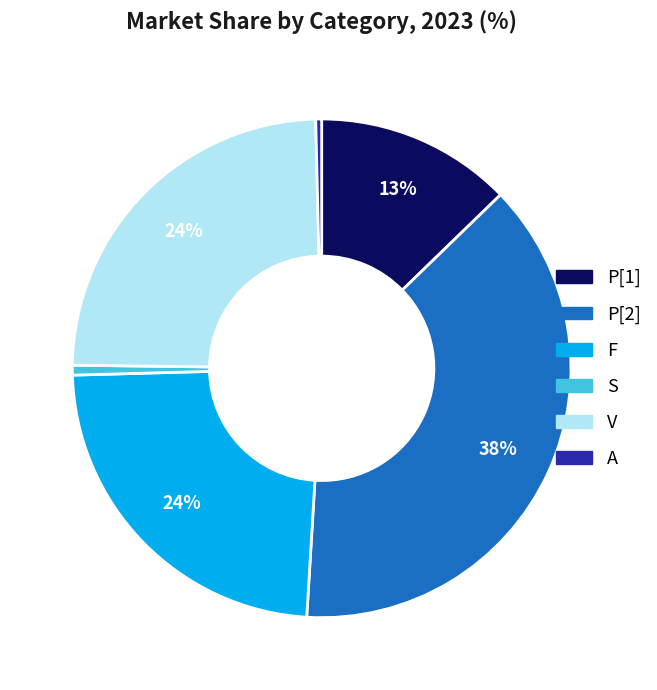

Between S and V, which is larger?

V